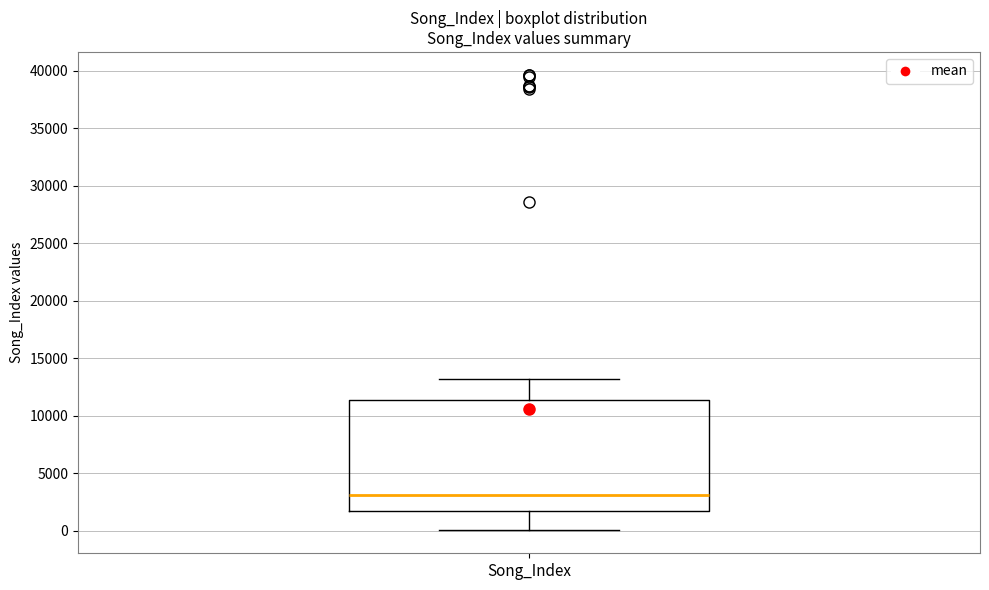

Read this box plot against the y-axis: the position of the median line, the range covered by the box, and the ends of both whiskers. The values are not printed on the chart, so give them approximately, as read against the axis.

median 3000, box 1500 to 11500, whiskers 0 to 13000